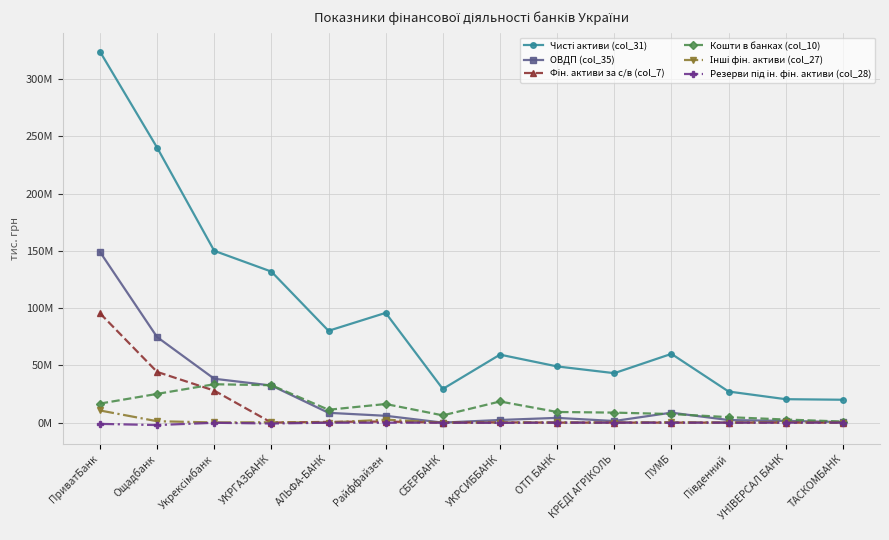

What is the smallest value displayed?

-2136481.3